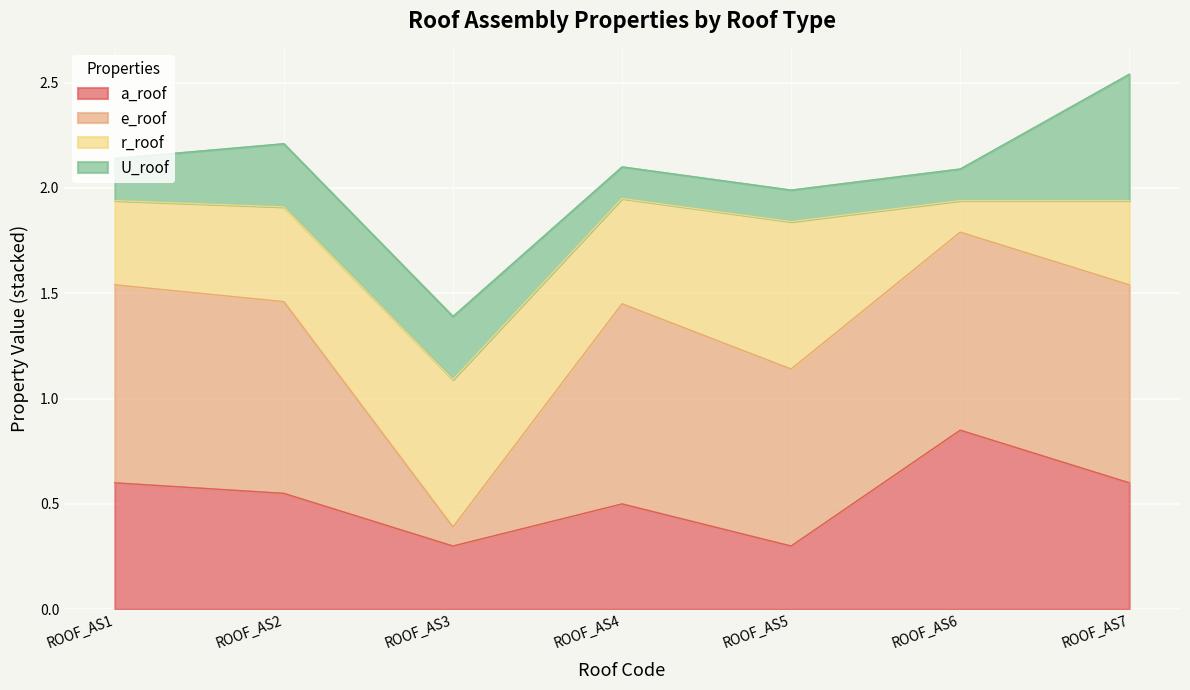

The value of a_roof at ROOF_AS2 is 0.9. True or false?

False